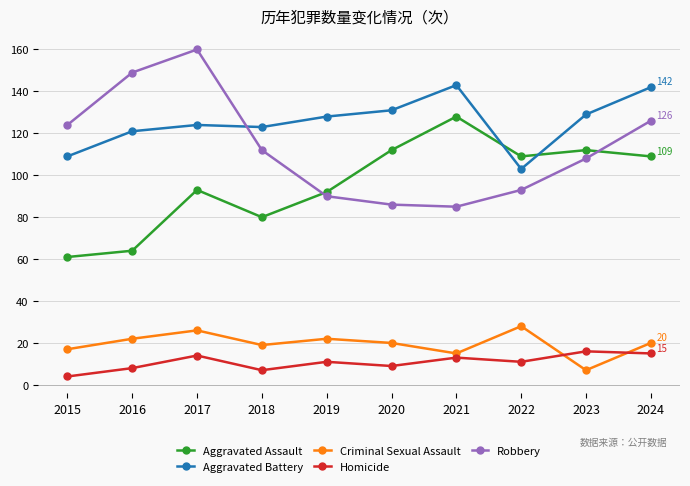

How many interior local peaks does the Criminal Sexual Assault series have?

3